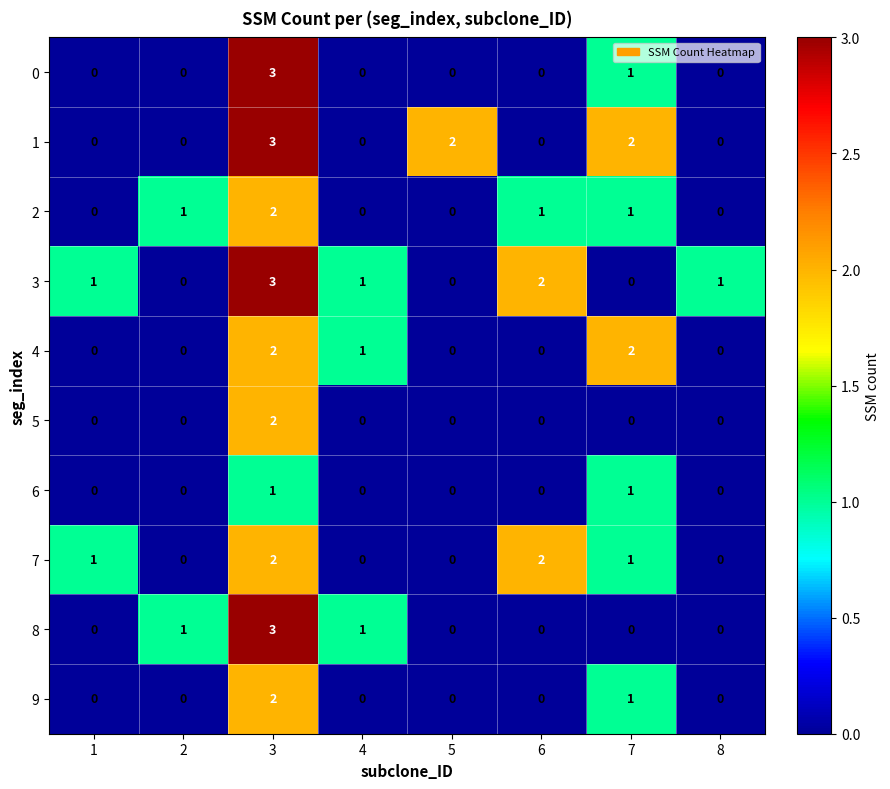

The value of 6 at 2 is 0. True or false?

True